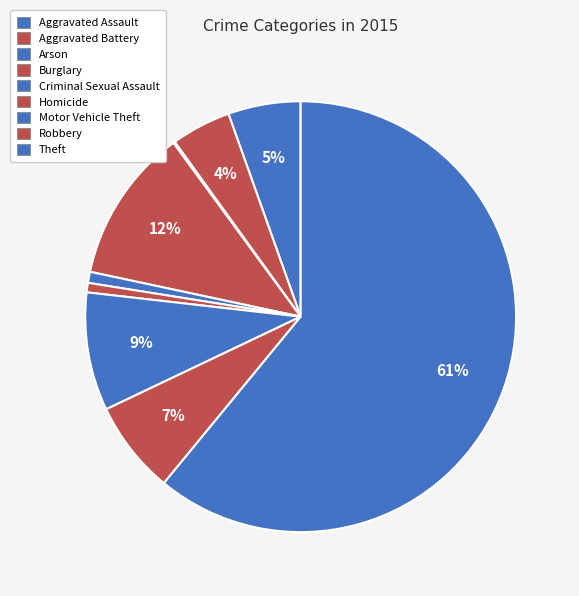

The Motor Vehicle Theft slice represents 9% of the pie. True or false?

True